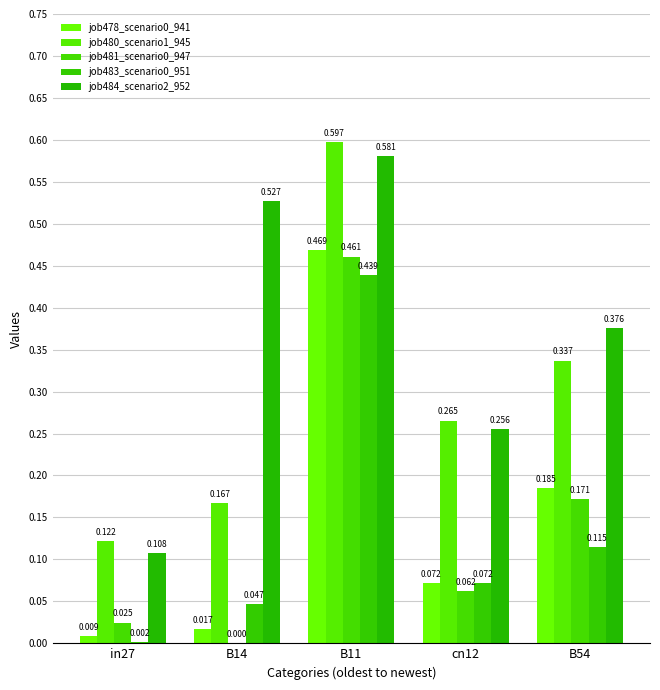

Which series has the widest spread of values?

job480_scenario1_945